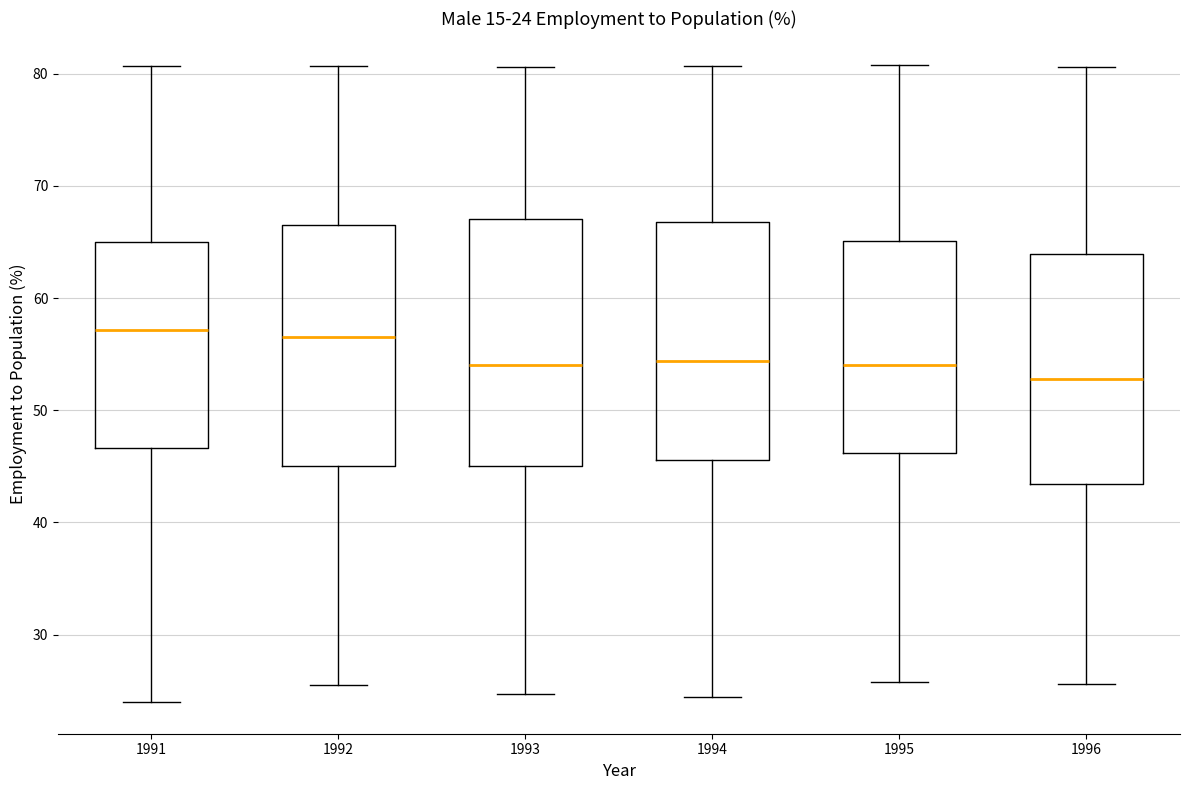

Which box has the lowest median line?

1996